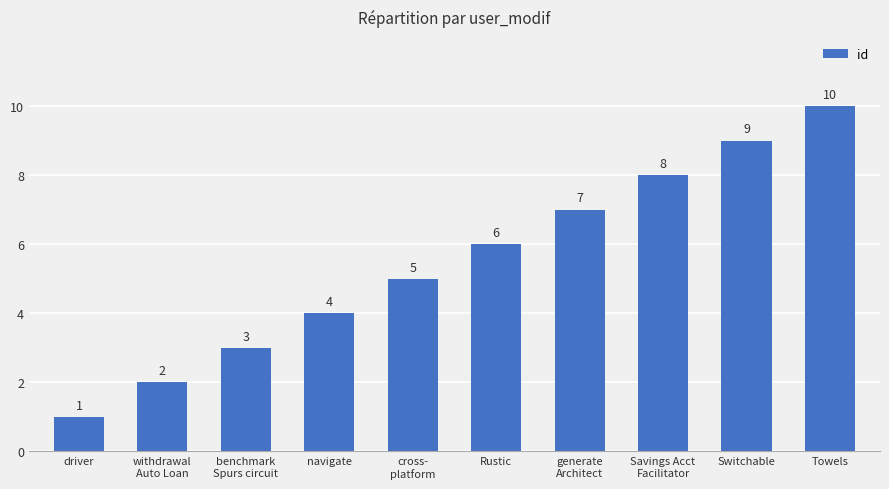

What is the change in value from navigate to generate
Architect?

+3